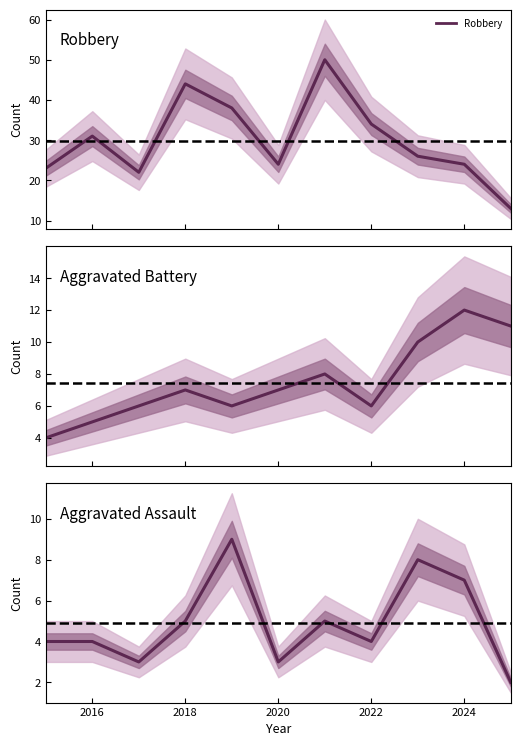

Which series has the largest total across all categories?

Robbery